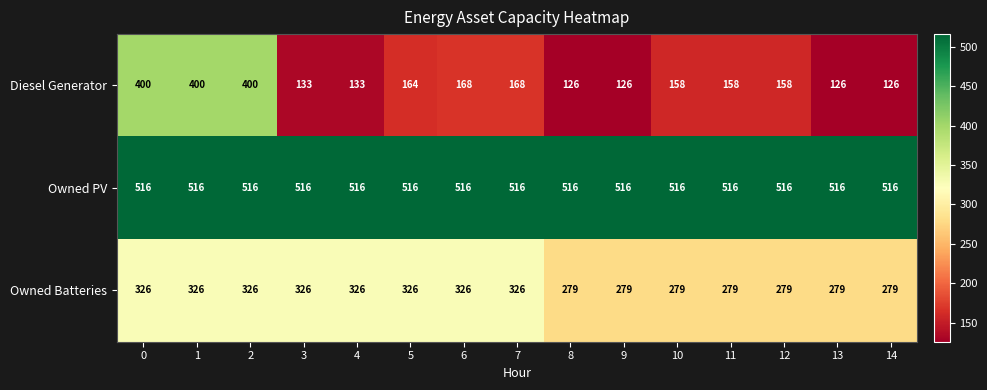

List the series in order of their overall mean, lowest first.

Diesel Generator, Owned Batteries, Owned PV